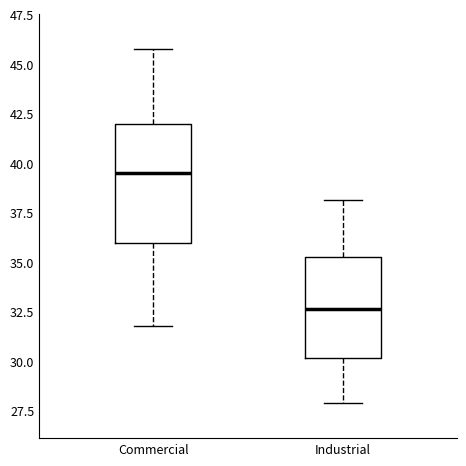

Reading left to right, transcribe this box plot: for each box, give where its median line is, the range the box spans, and where its two whiskers end, as read against the y-axis. The values are not printed on the chart, so give them approximately, as read against the axis.

Commercial: median 39.5, box 36.0 to 42.0, whiskers 32.0 to 45.5
Industrial: median 32.5, box 30.0 to 35.5, whiskers 28.0 to 38.0